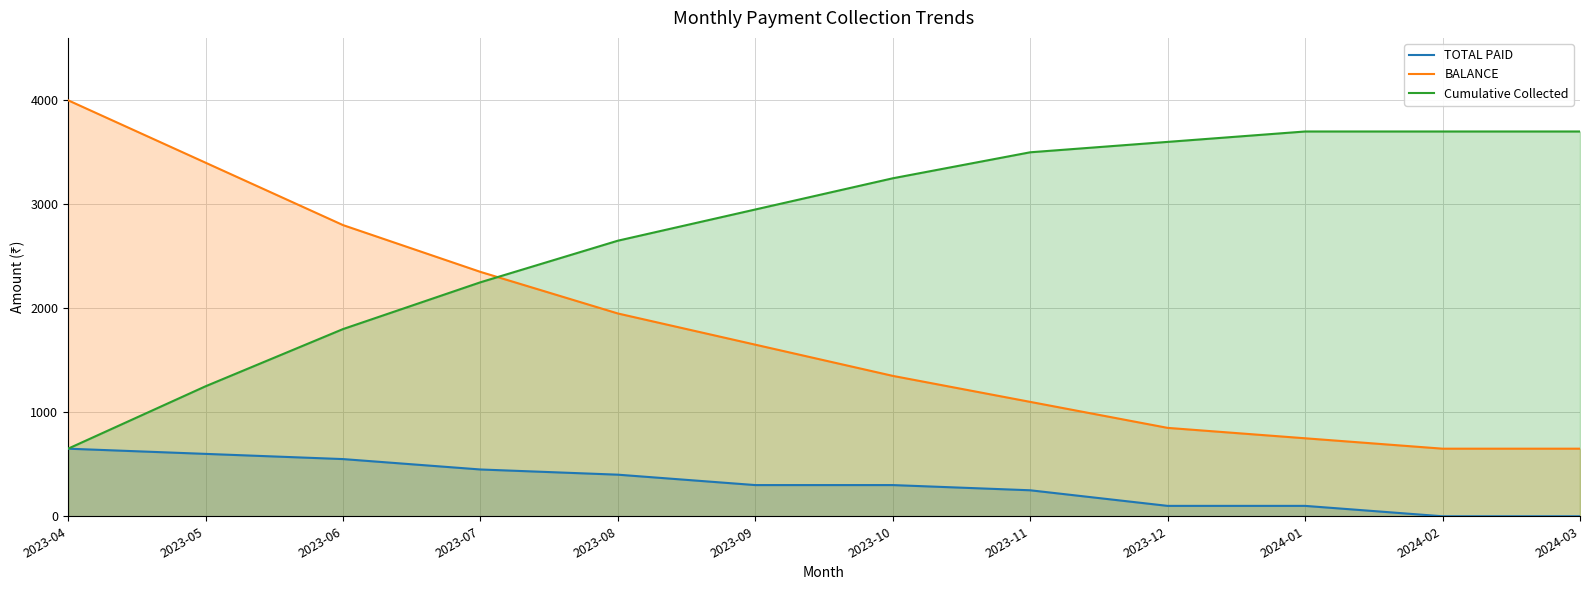

What is the average value of the BALANCE series?

1792